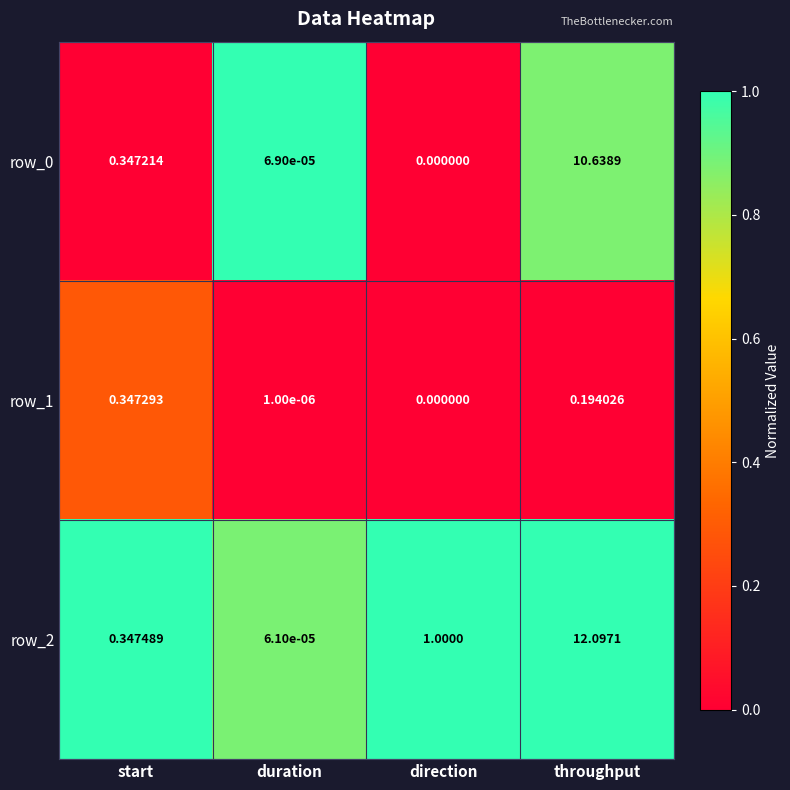

Rank the categories by row_0 value from highest to lowest.

throughput, start, duration, direction